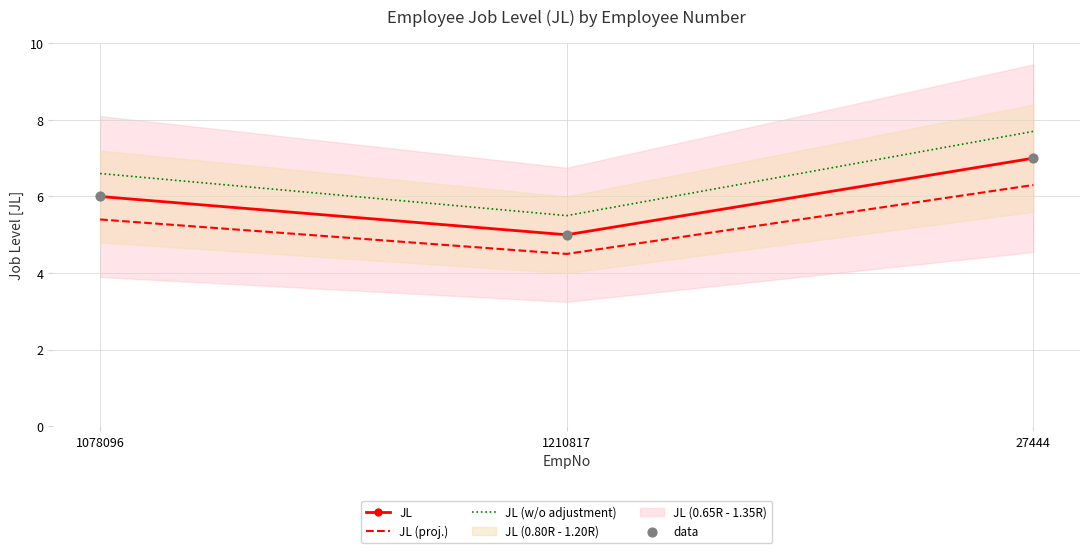

Which series reaches the minimum Y coordinate?

JL (proj.)